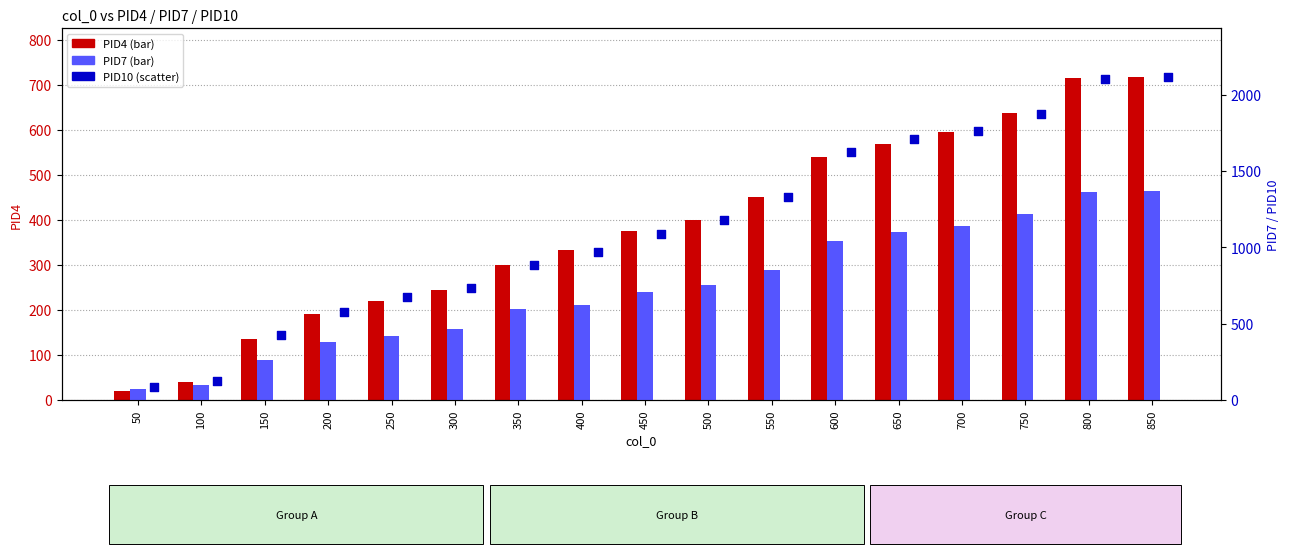

Which series has the widest spread of Y values?

PID10